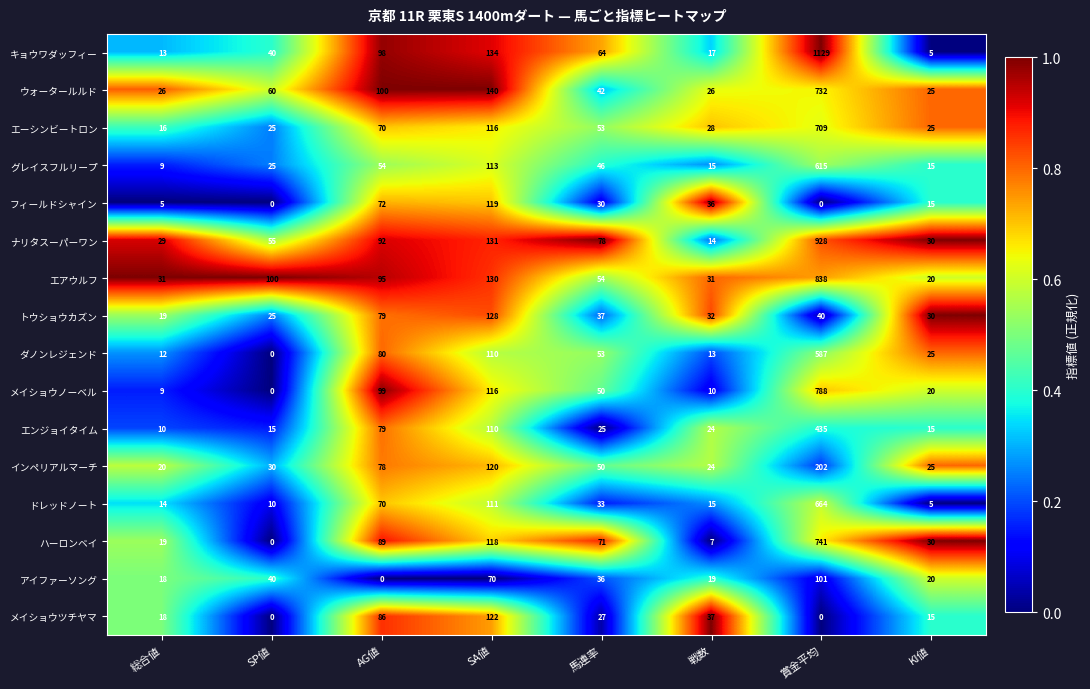

What is the maximum value shown in the chart?

1129